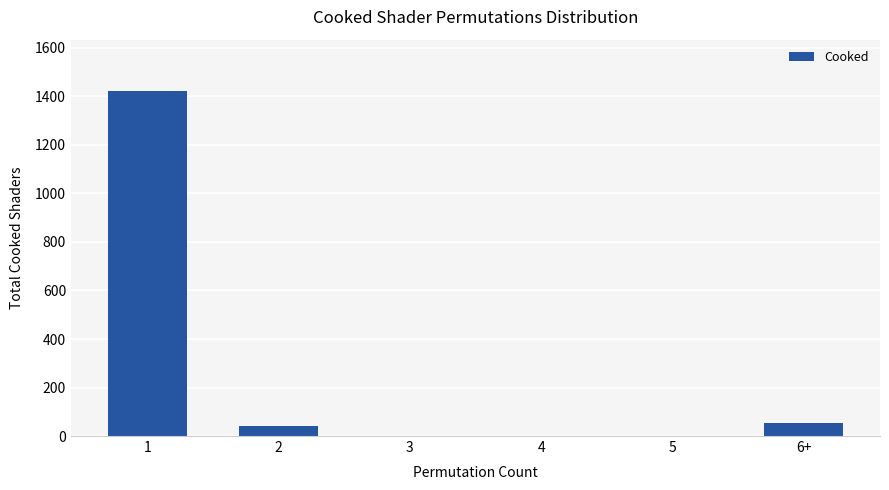

Are the bars horizontal?

No